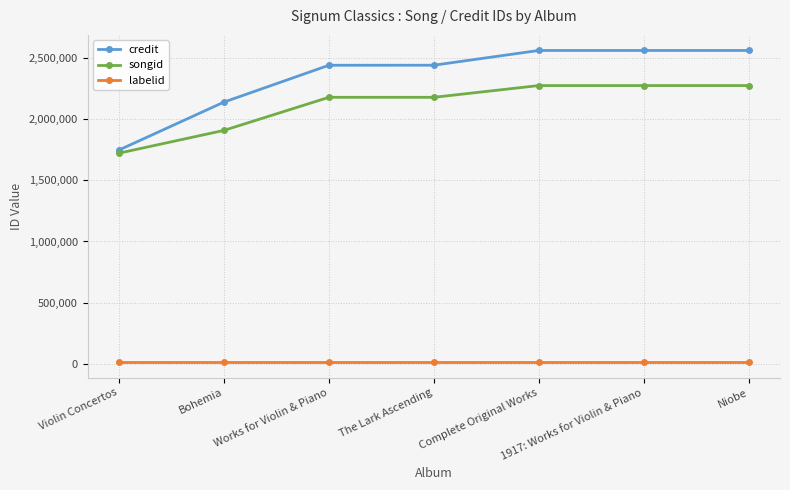

True or false: labelid and credit intersect in this chart.

False